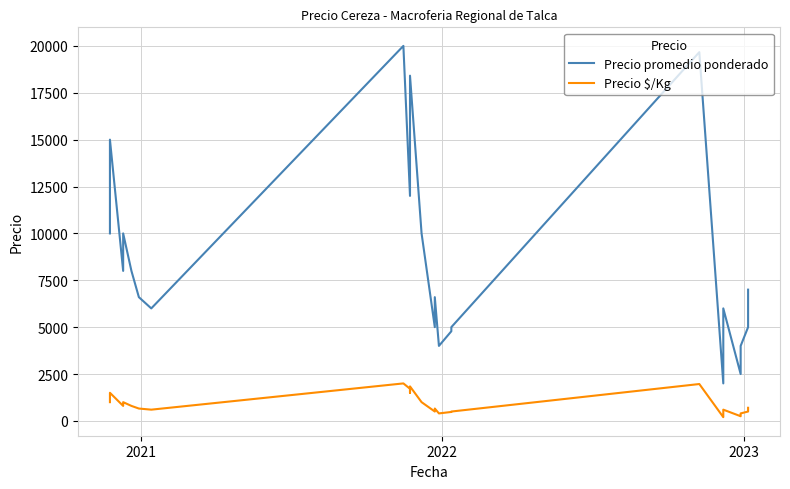

True or false: Precio promedio ponderado and Precio $/Kg cross at least once.

False